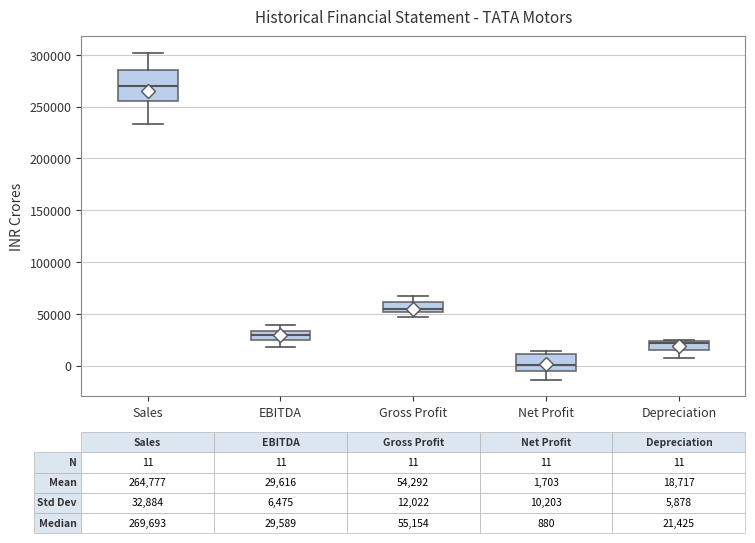

Which box's median line is the highest?

Sales